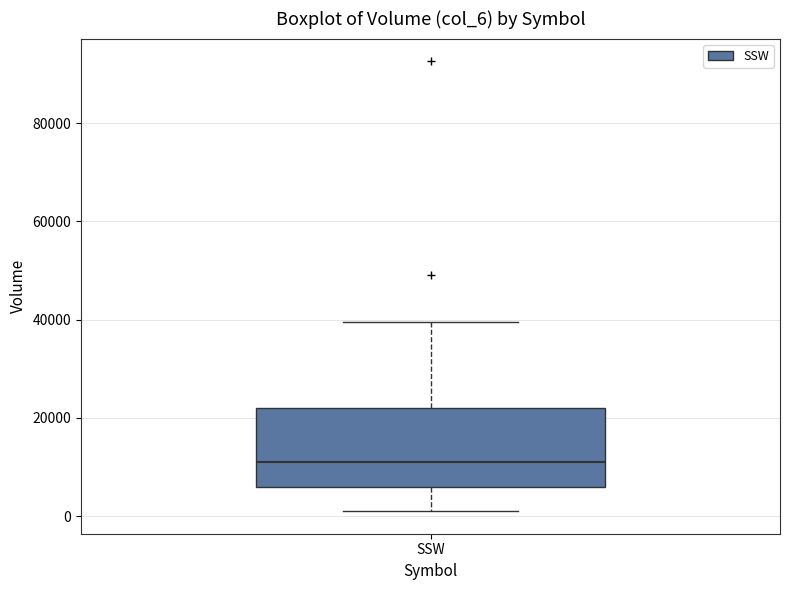

Where does the median line of the box for SSW sit on the y-axis? The values are not printed on the chart, so give them approximately, as read against the axis.

10000